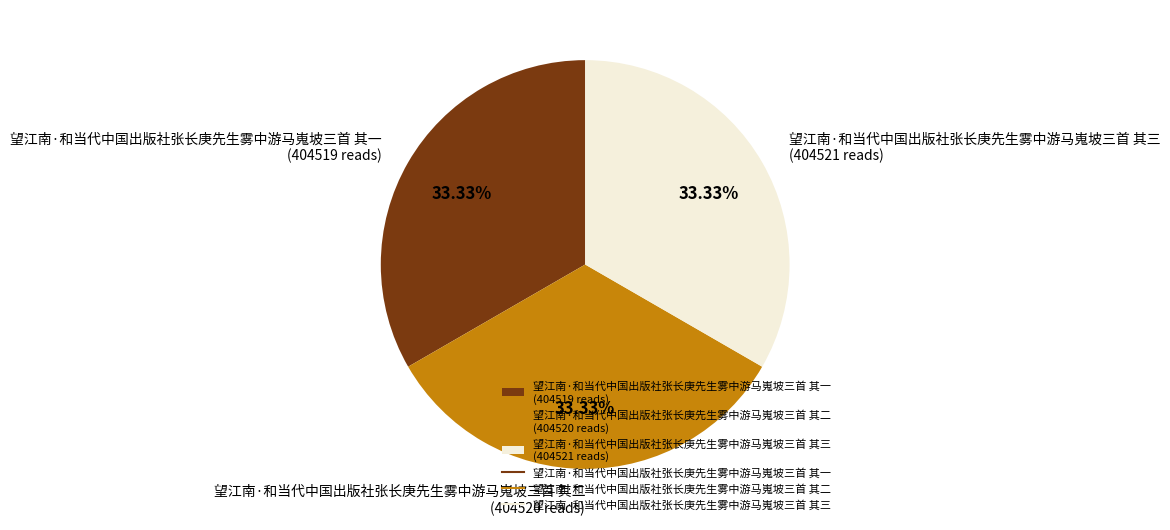

What is the ratio of the value at 望江南·和当代中国出版社张长庚先生雾中游马嵬坡三首 其三 (404521 reads) to the value at 望江南·和当代中国出版社张长庚先生雾中游马嵬坡三首 其一 (404519 reads)?

1.0